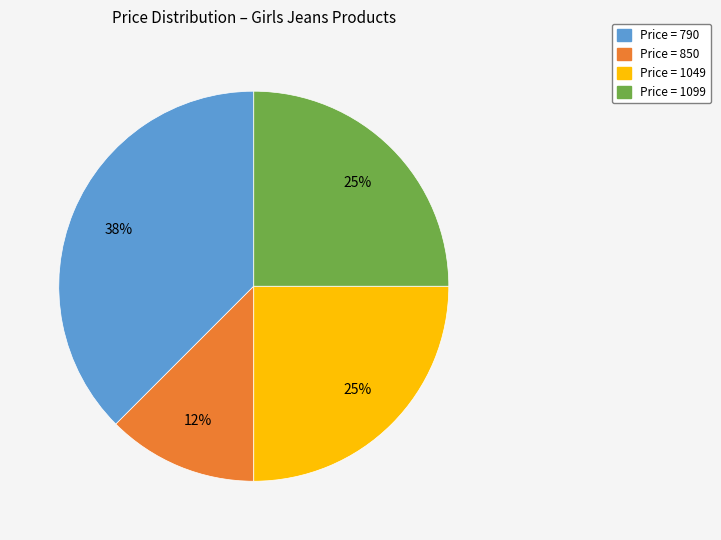

To the nearest percent, what is the average slice percentage?

25%